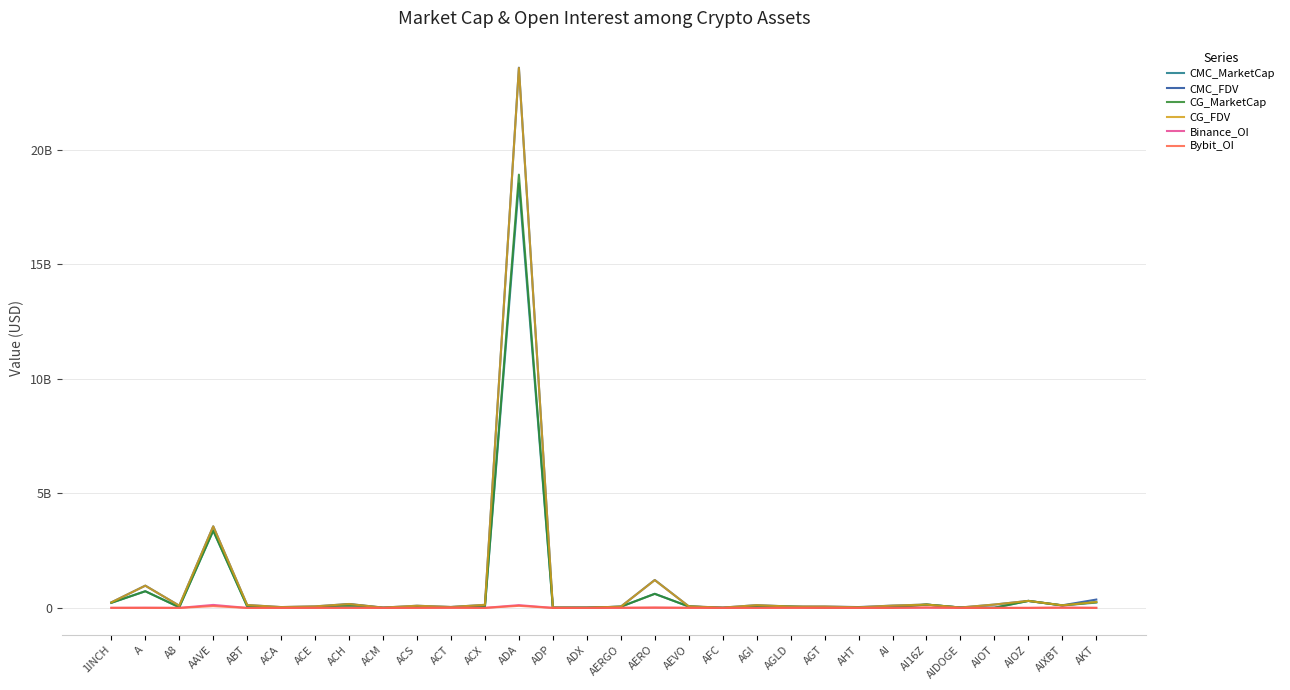

True or false: CMC_MarketCap has more than 1 interior local peaks.

True